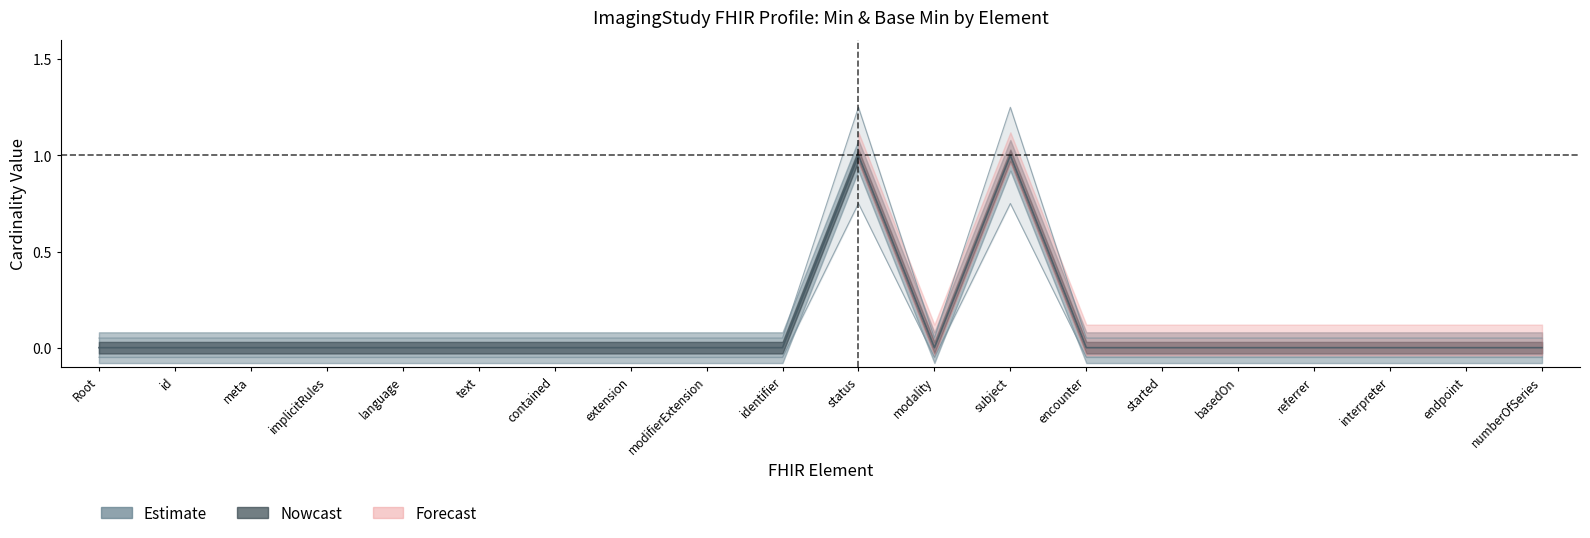

At how many categories does at least one series exceed 0?

20